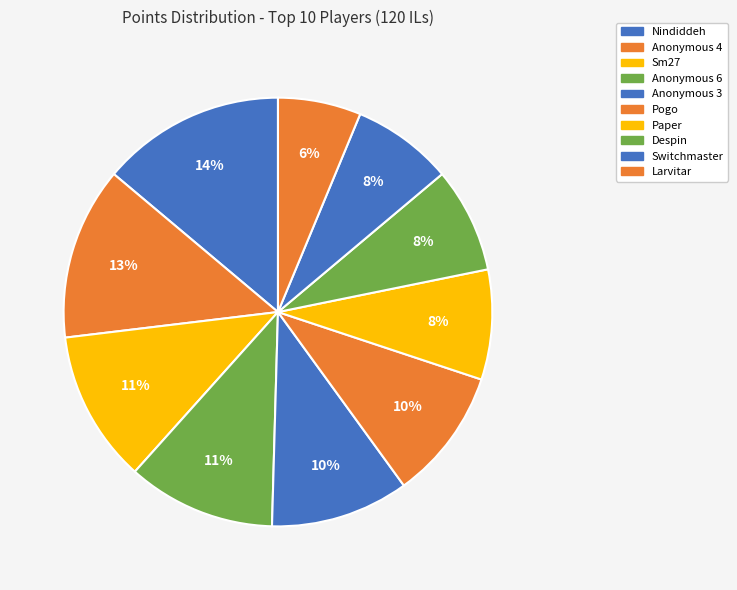

Is it true that Anonymous 4 is 23% of the pie?

False